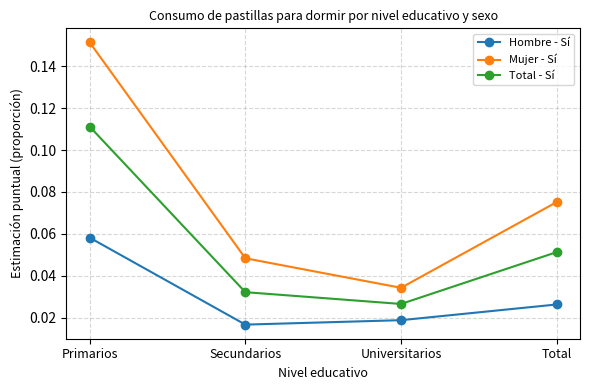

Which series has the largest total across all categories?

Mujer - Sí